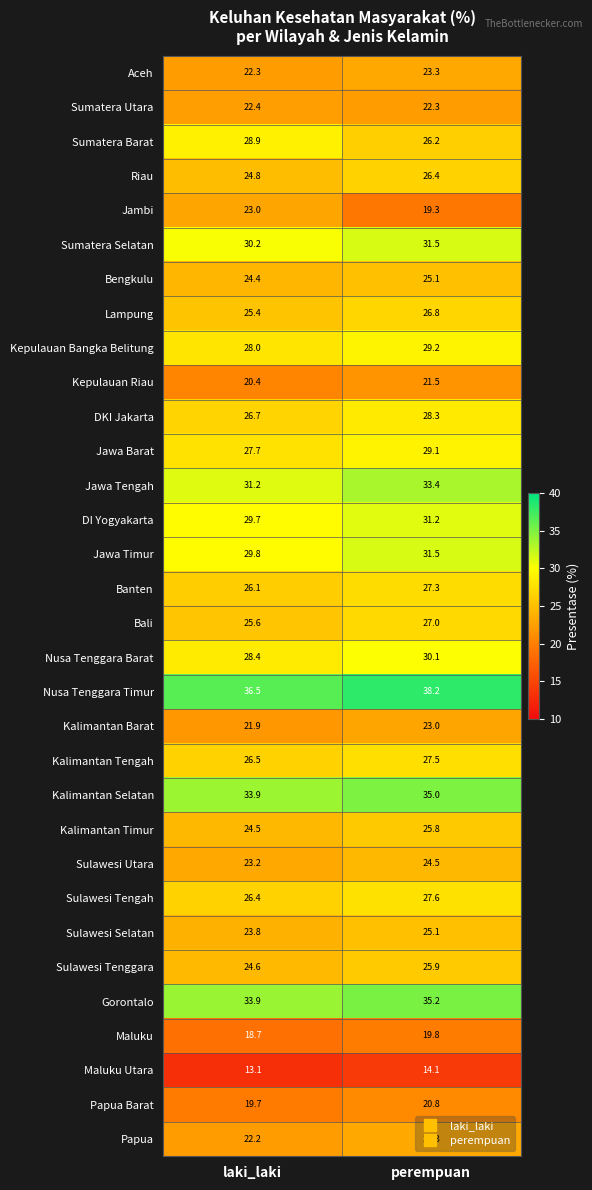

What is the difference between the Papua values at laki_laki and perempuan?

1.1